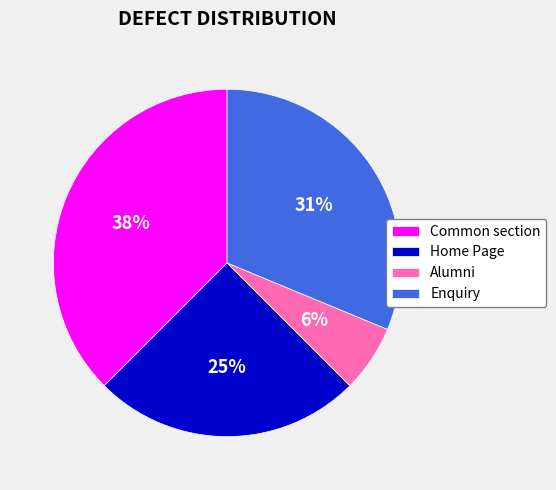

Between Enquiry and Home Page, which is larger?

Enquiry